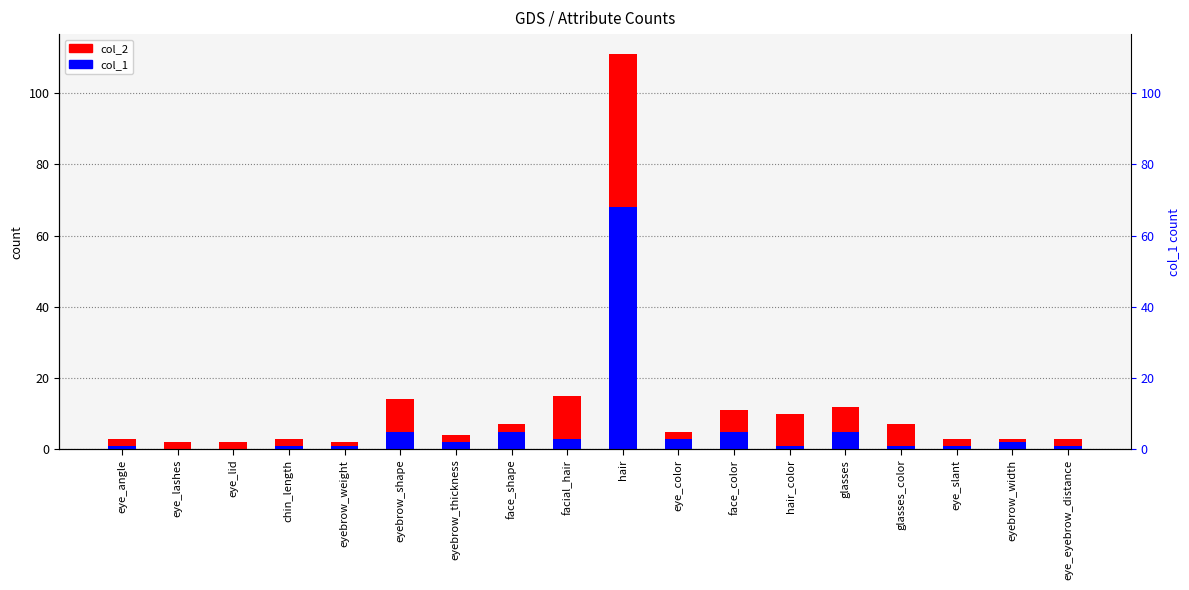

What is the total value across all series at face_shape?

12